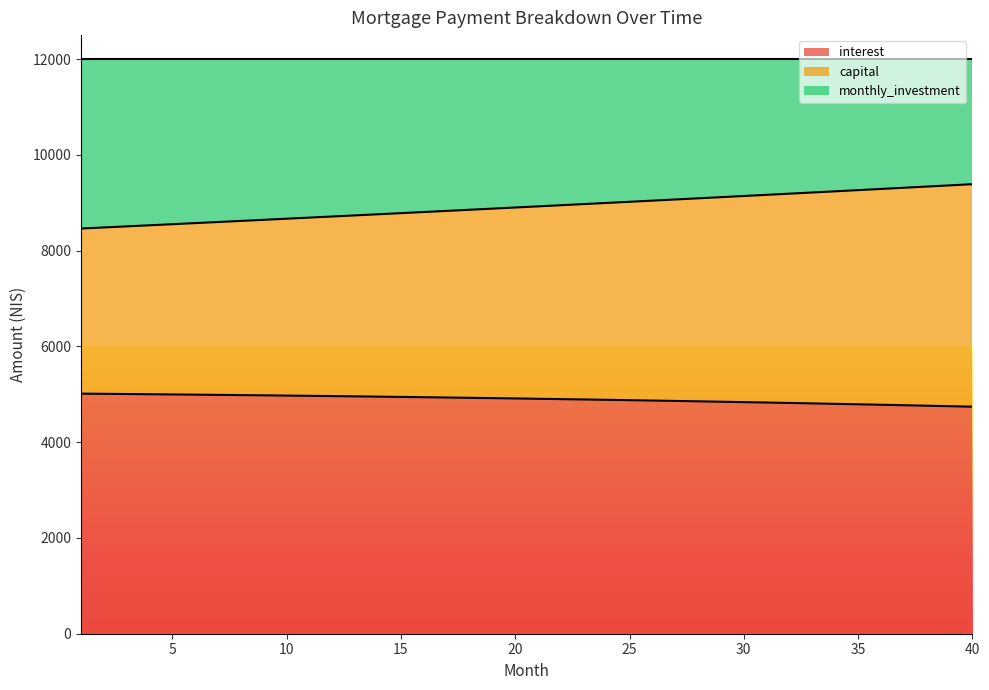

Which has a higher value, 36 or 34?

34